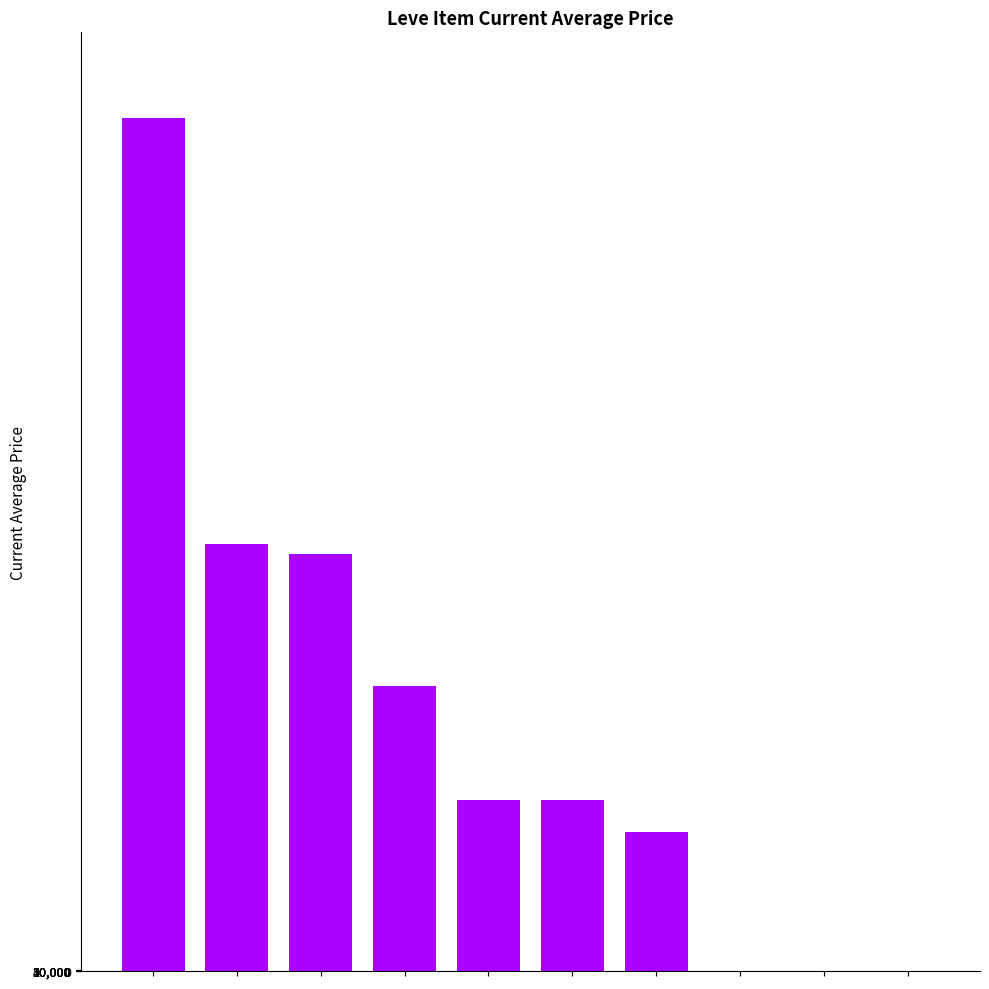

What is the sum of all values?

144325496.0